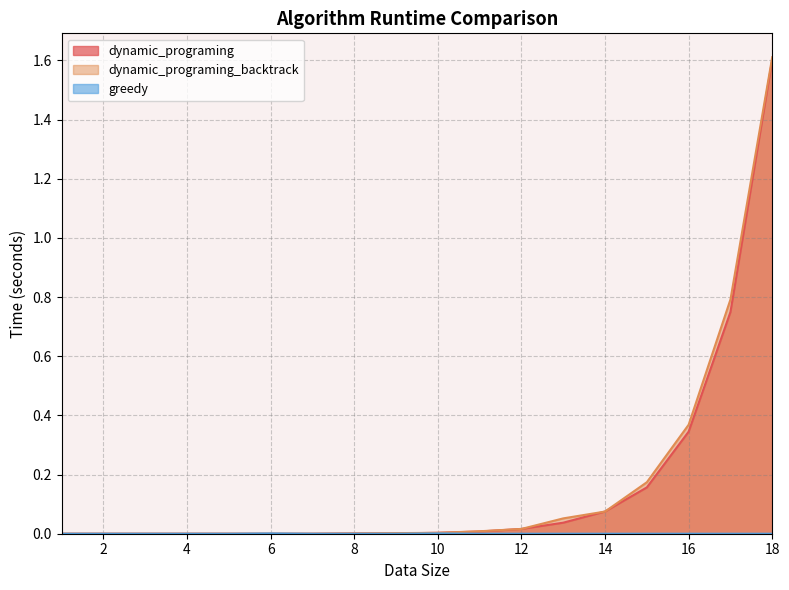

How many values in the greedy series exceed 0?

2